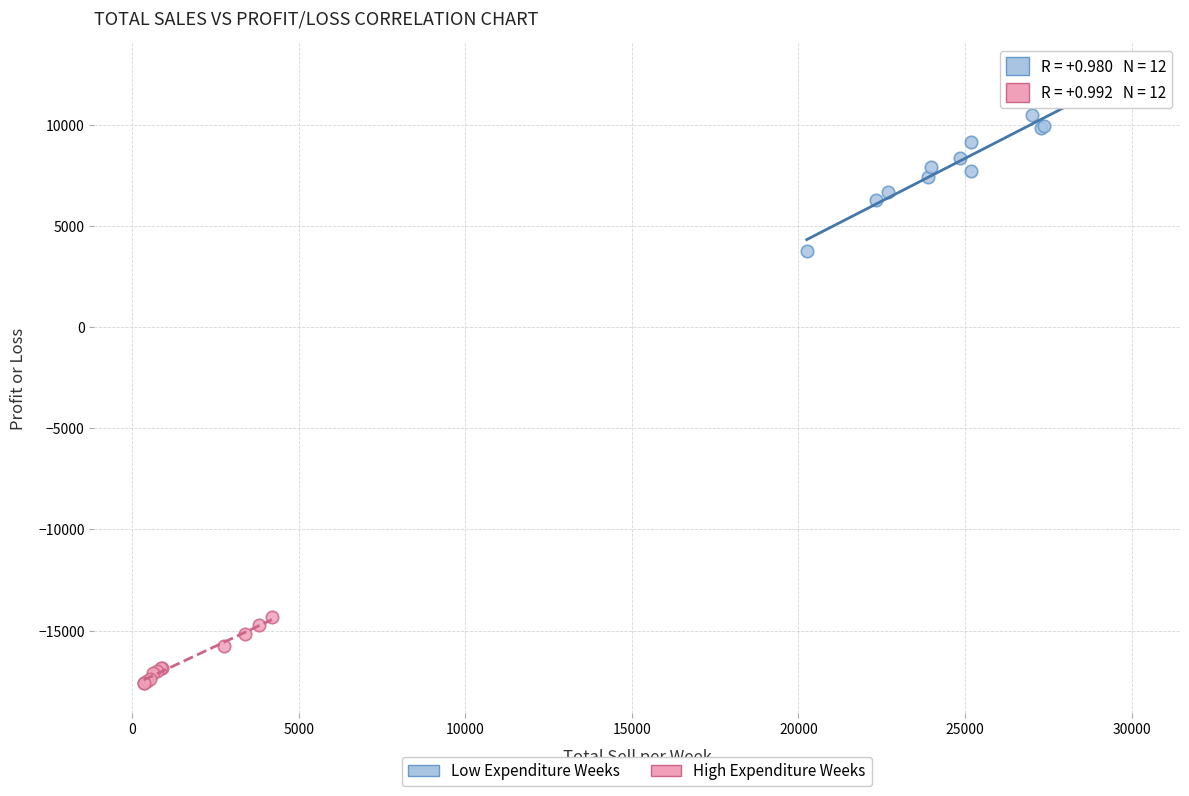

Which series contains the highest Y value?

Low Expenditure Weeks